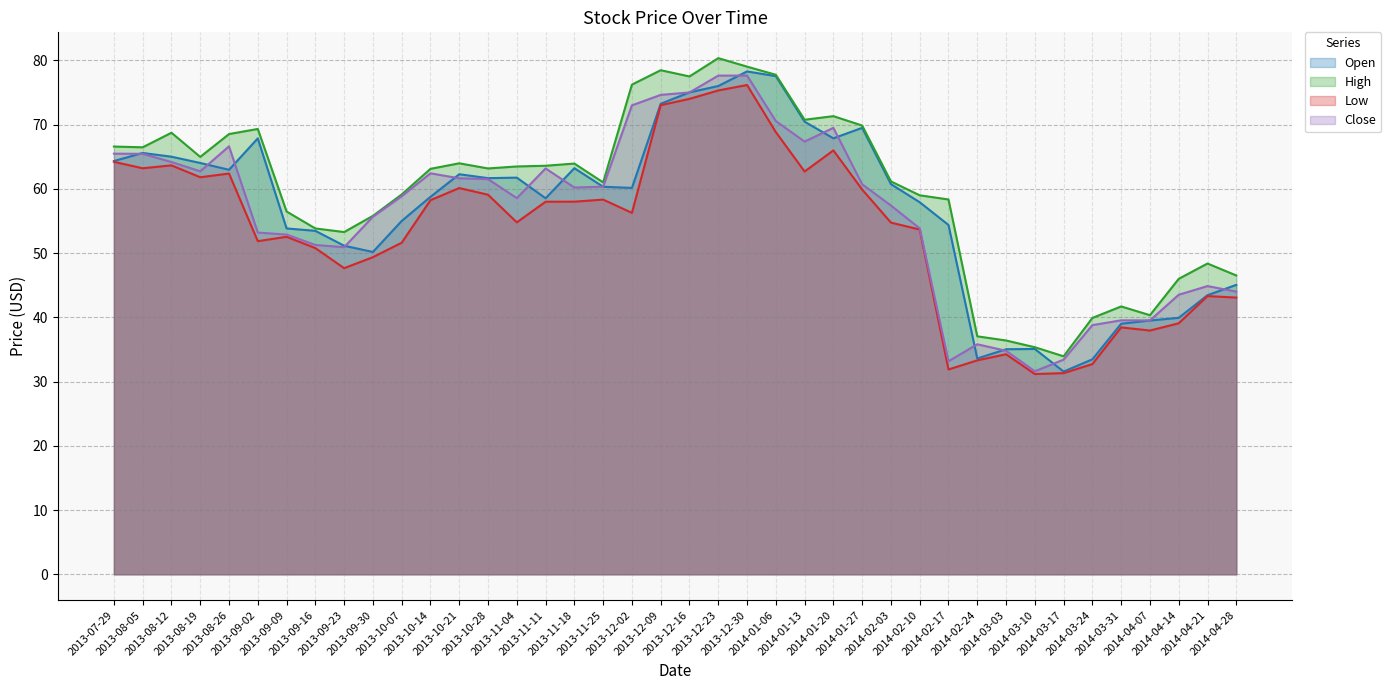

In Low, how many points are lower than both neighbors (excluding endpoints)?

10